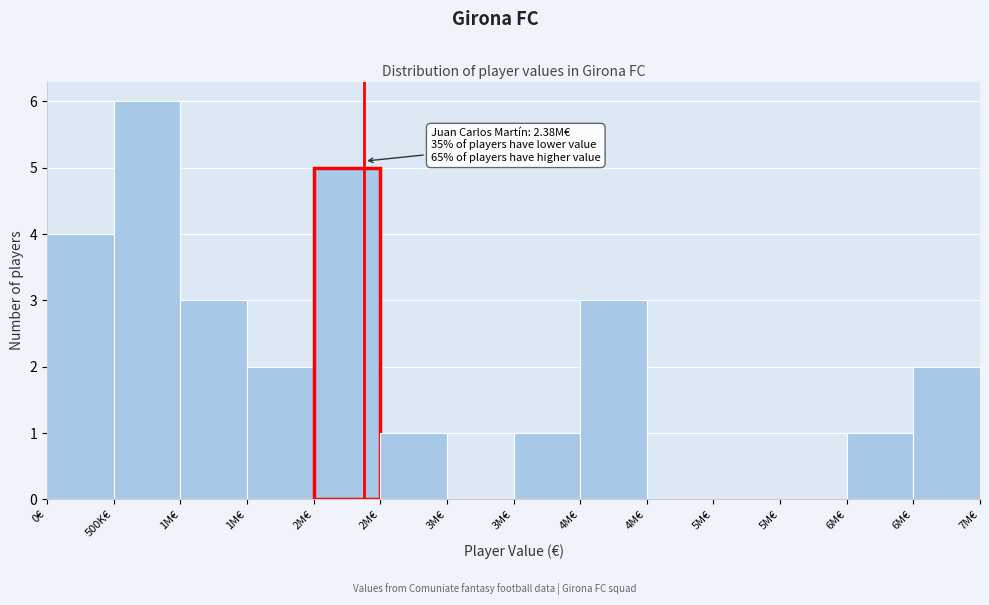

Are the bars horizontal?

No